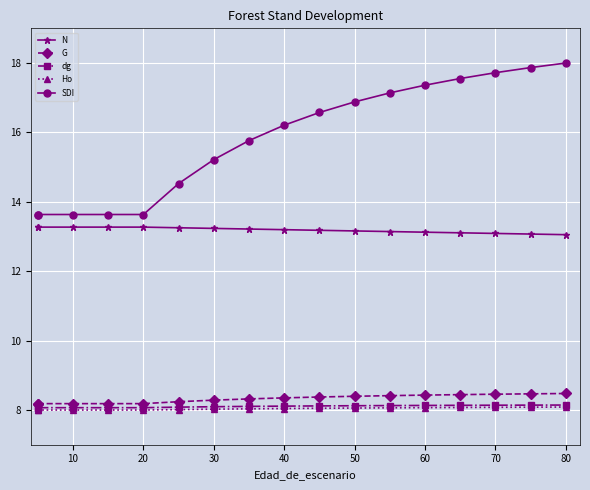

What is the minimum value for G?

8.2